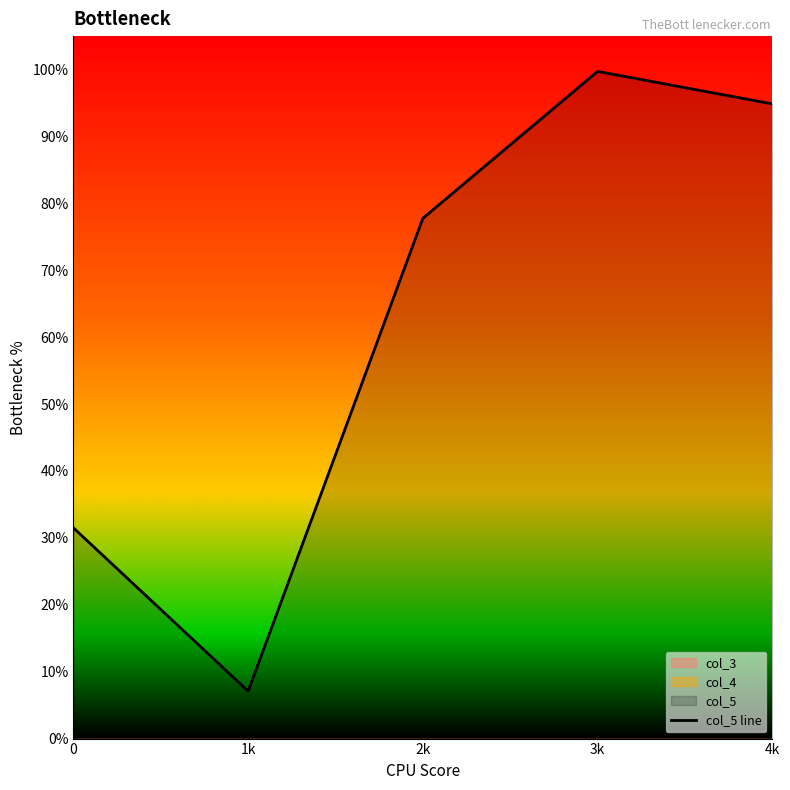

List the labels in order of value, smallest first.

1k, 0, 2k, 4k, 3k